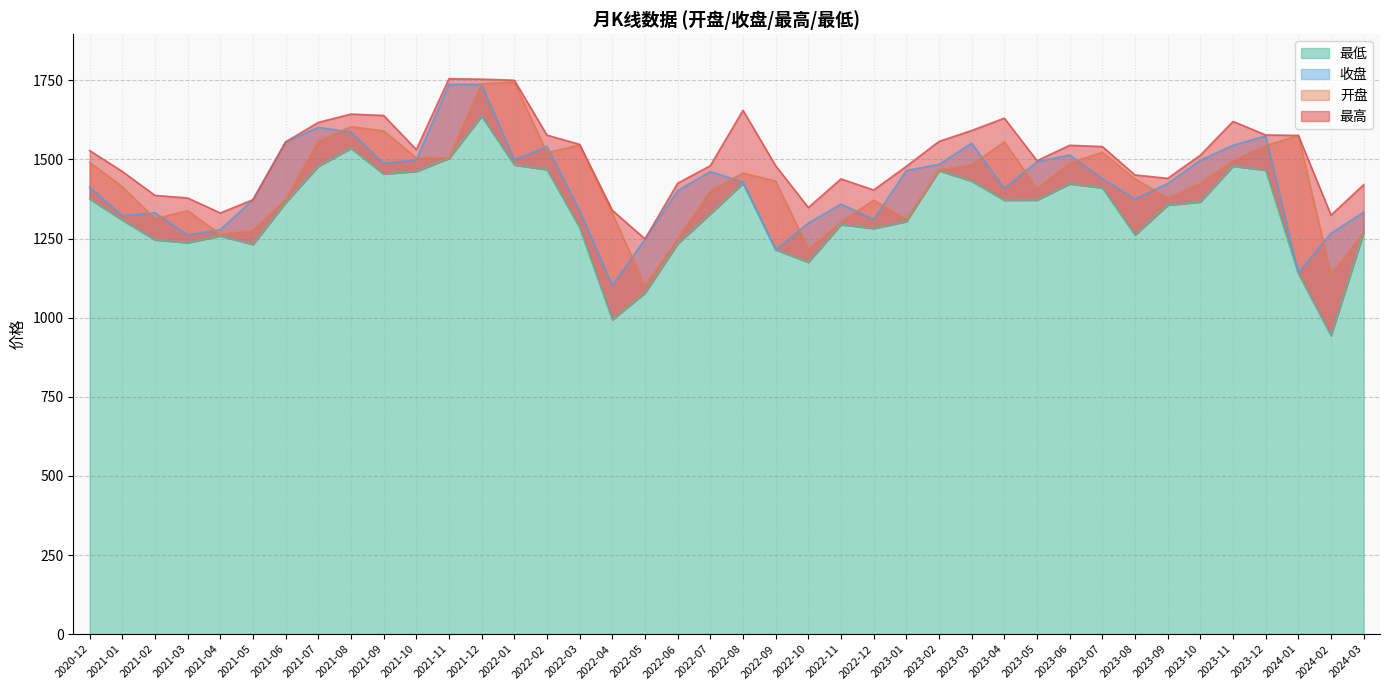

What is the average value of the 最低 series?

1335.2